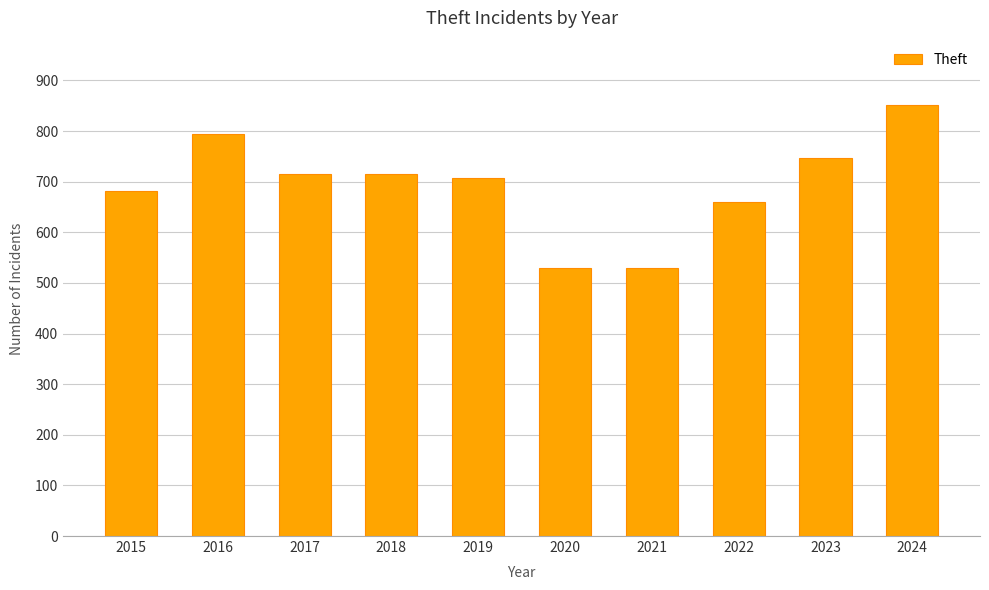

What is the value of the 3rd bar from the left?

716